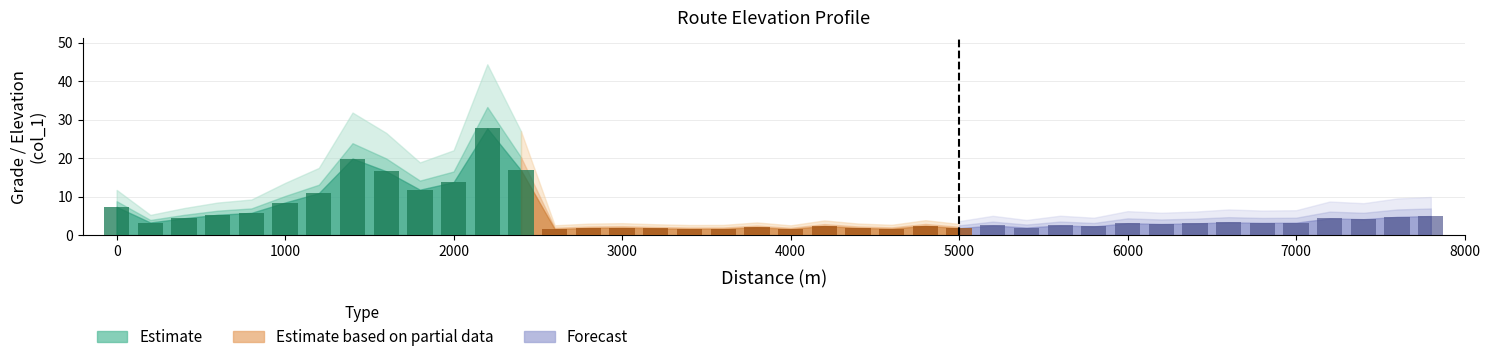

What is the change in value from 9 to 30?

-8.7